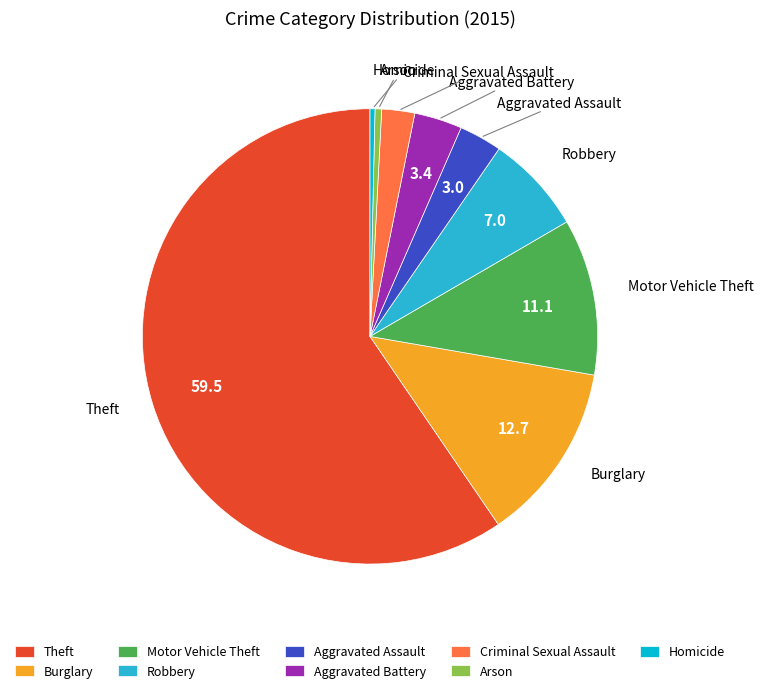

How many segments does this pie chart have?

9